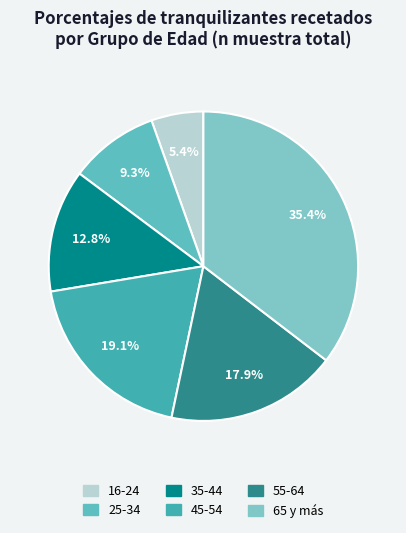

Count the number of slices in the pie.

6